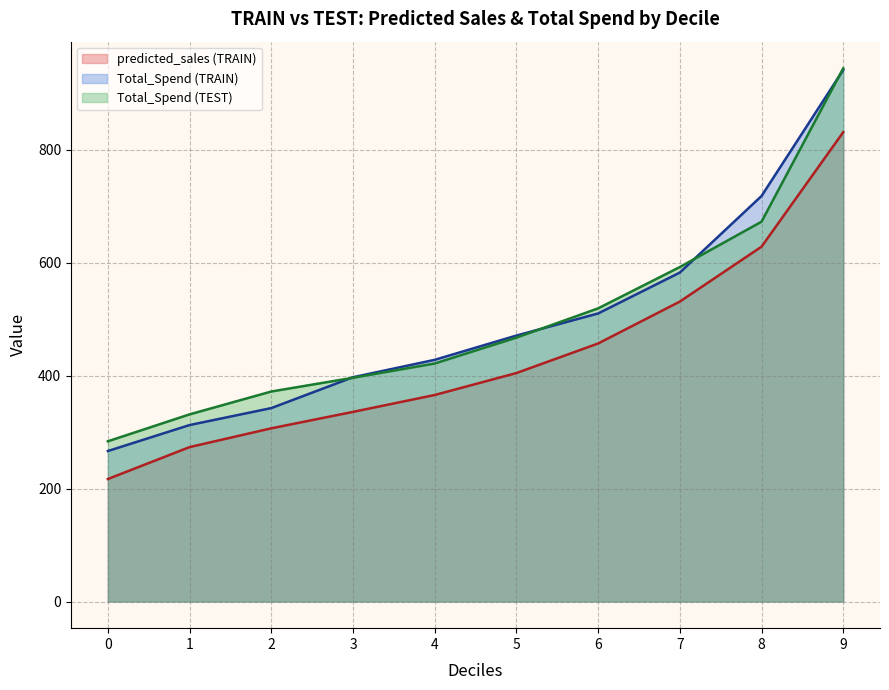

What is the difference between the second highest and minimum values in the Total_Spend (TEST) series?

389.1